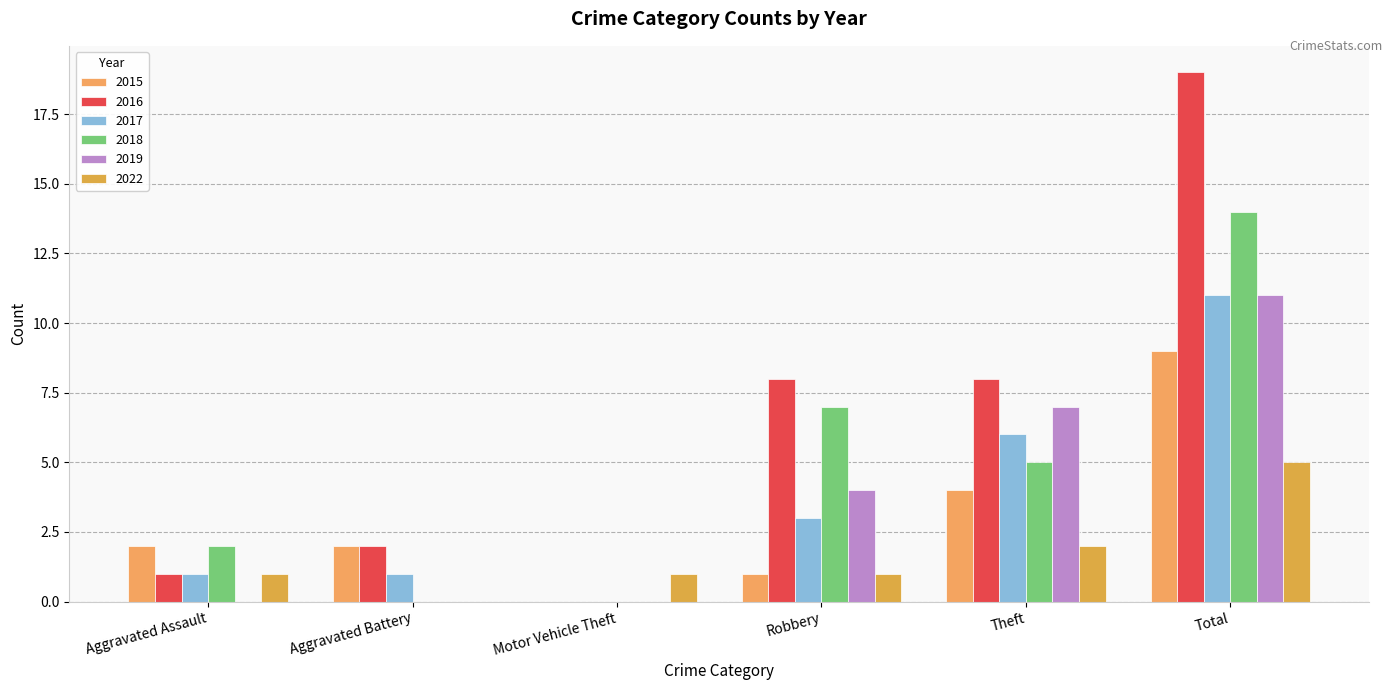

What is the label of the 5th bar from the right?

Aggravated Battery